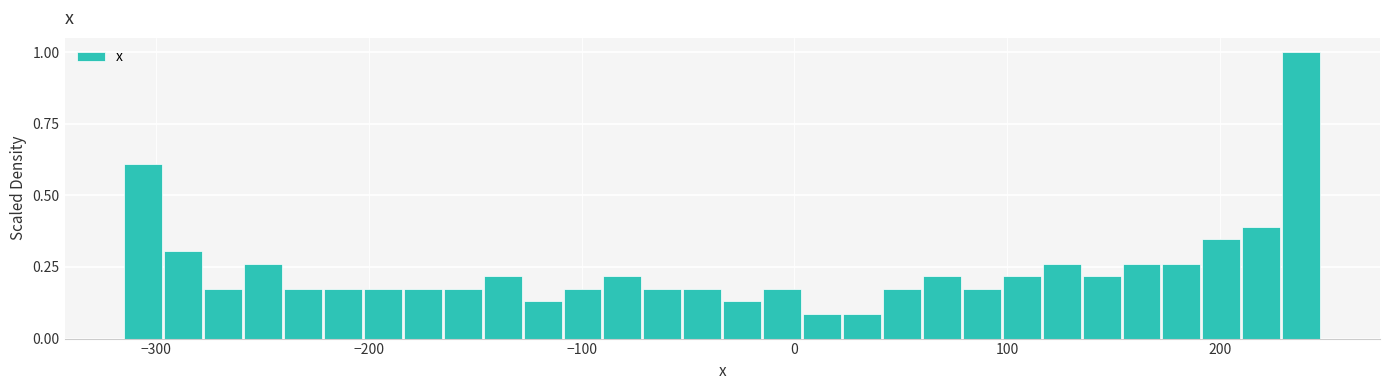

Read against the x-axis, roughly where is the centre of the tallest bar?

240